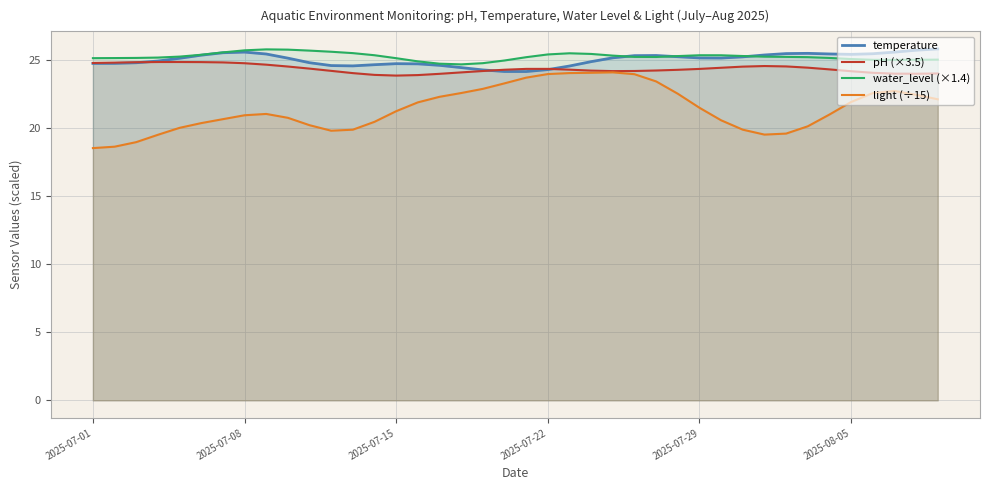

What is the lowest value of the water_level (×1.4) series?

24.7